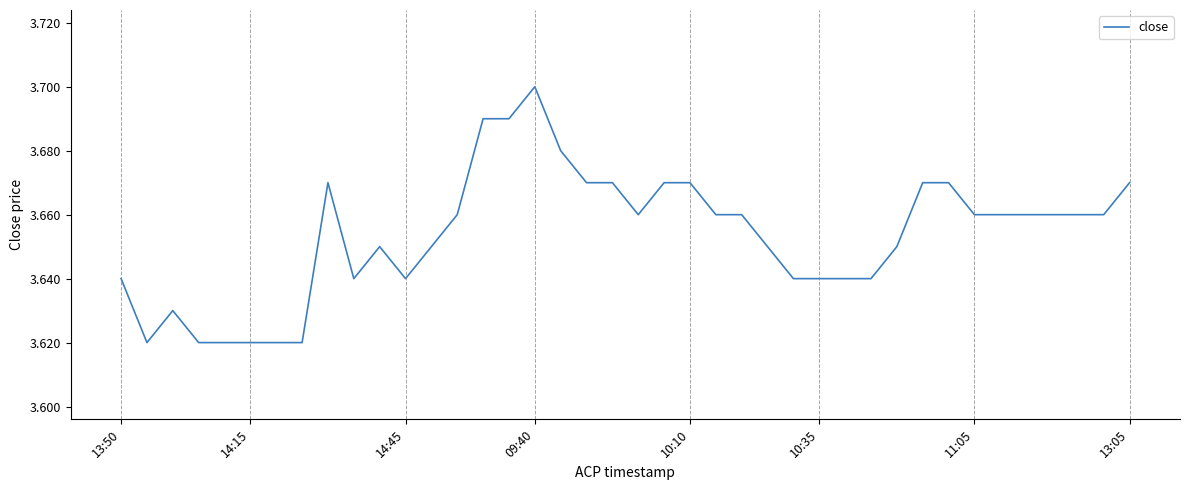

What is the value of the 8th point from the left?

3.6